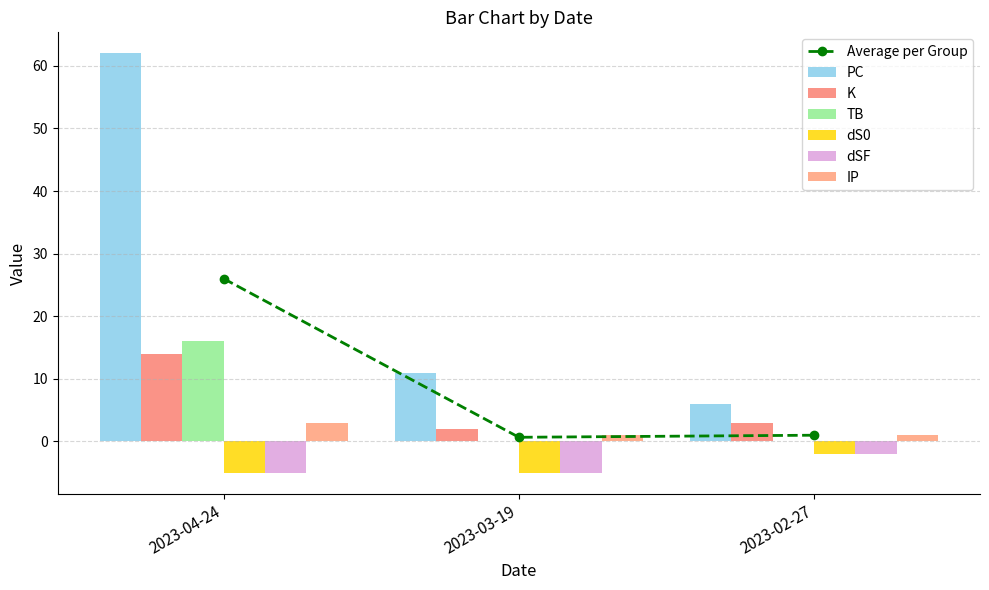

What are all the series names shown in the legend?

PC, K, TB, dS0, dSF, IP